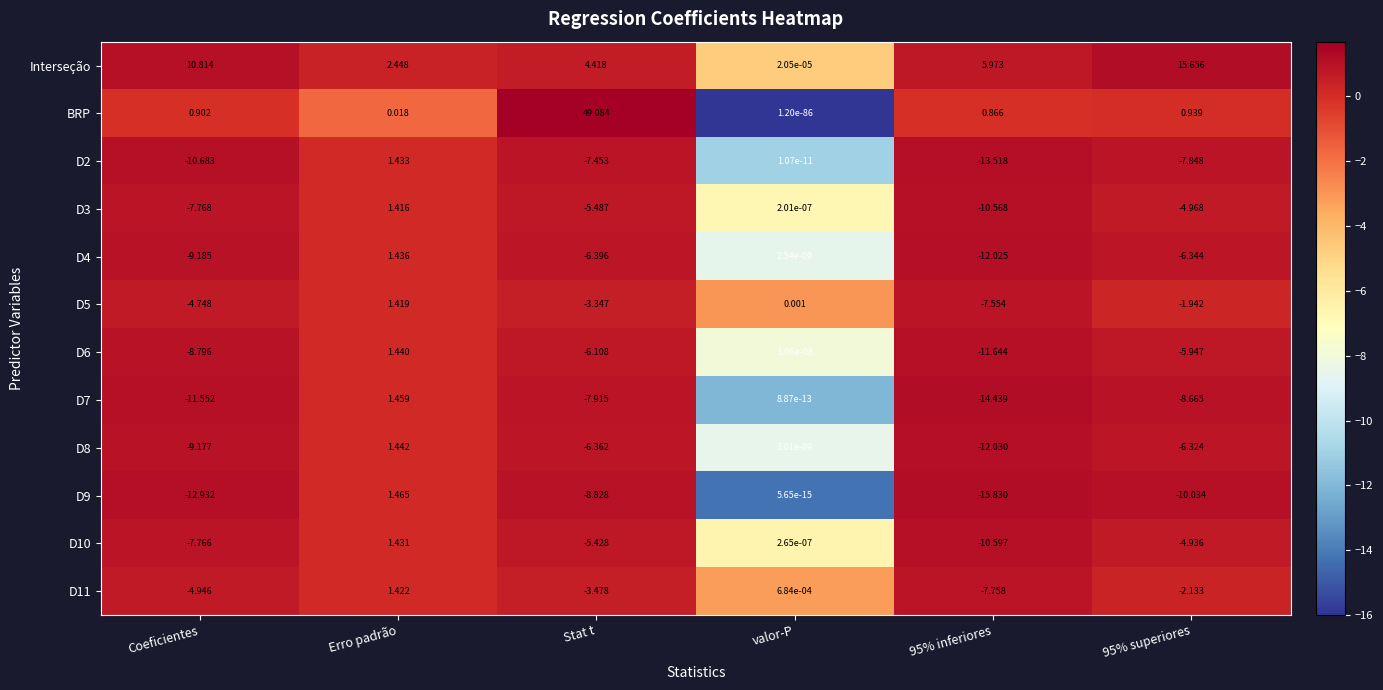

At which label does D3 first exceed -4?

Erro padrão